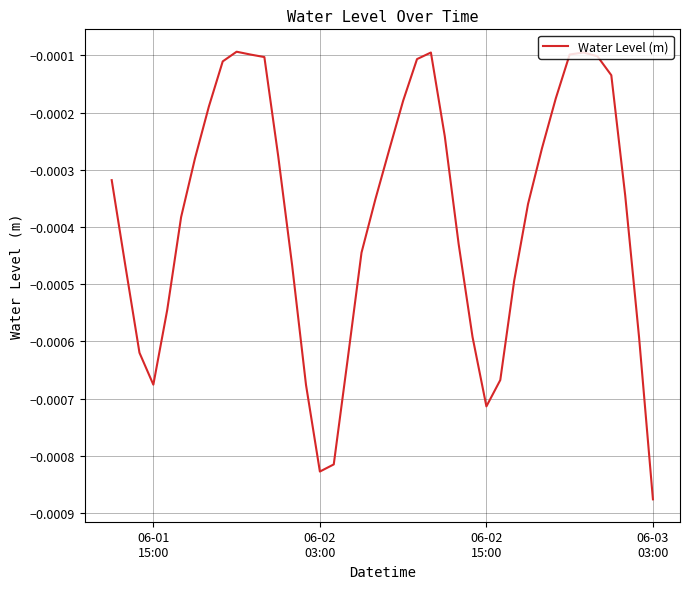

Does the chart display data point markers on the line(s)?

No